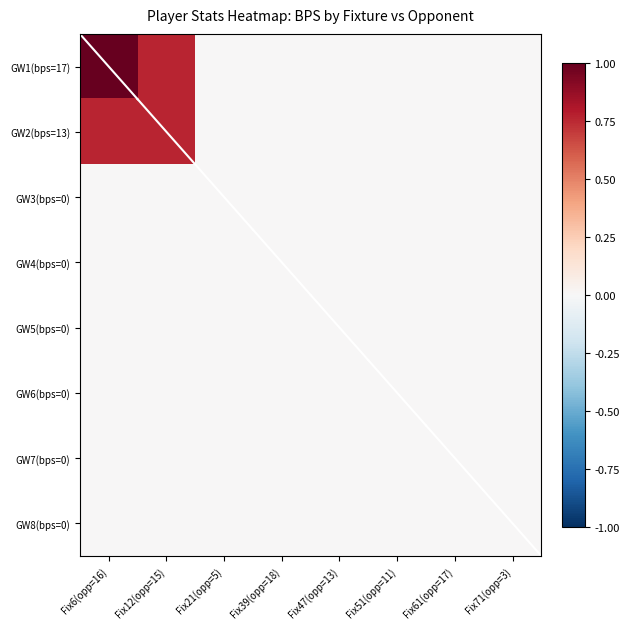

At Fix21(opp=5), list the series in order from smallest to largest.

GW1(bps=17), GW2(bps=13), GW3(bps=0), GW4(bps=0), GW5(bps=0), GW6(bps=0), GW7(bps=0), GW8(bps=0)